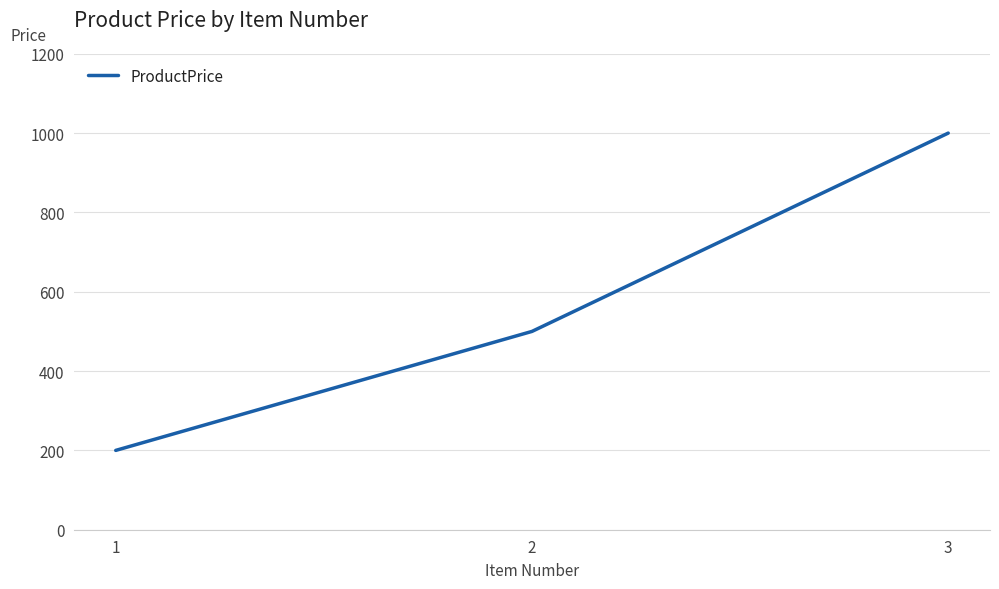

What is the sum of the values at 1 and 3?

1200